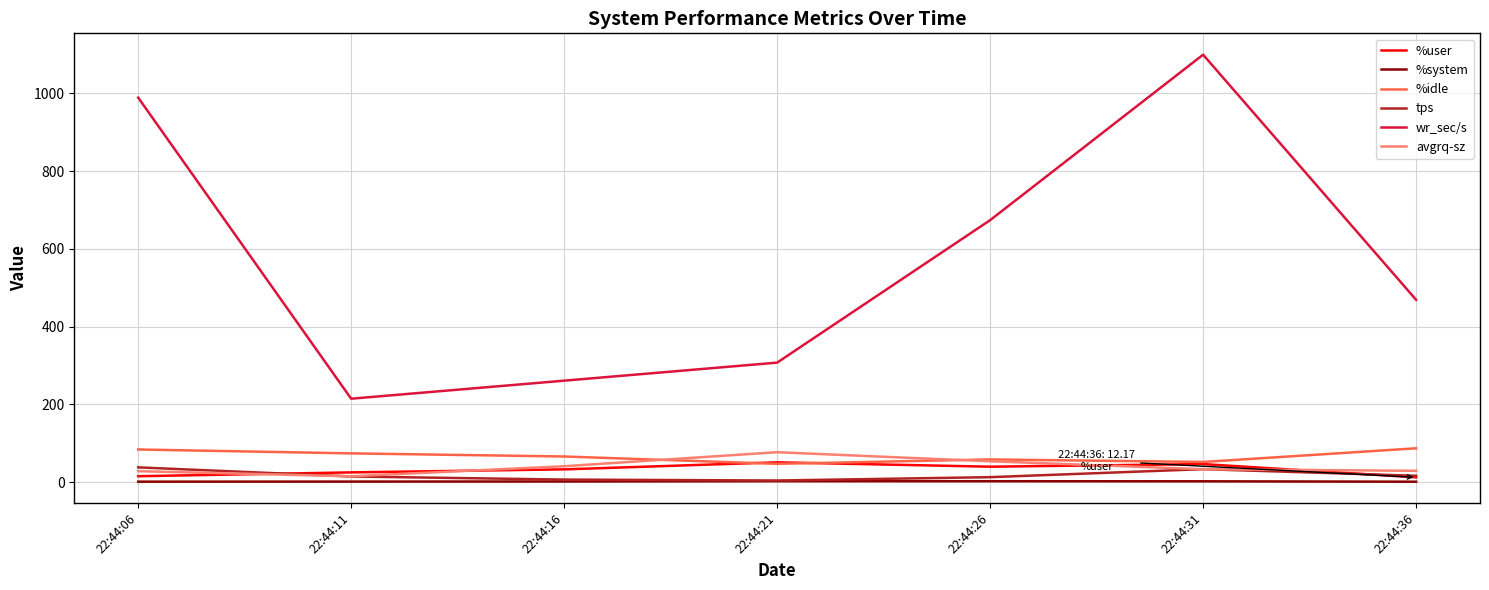

List the series in order of their peak value, lowest first.

%system, tps, %user, avgrq-sz, %idle, wr_sec/s